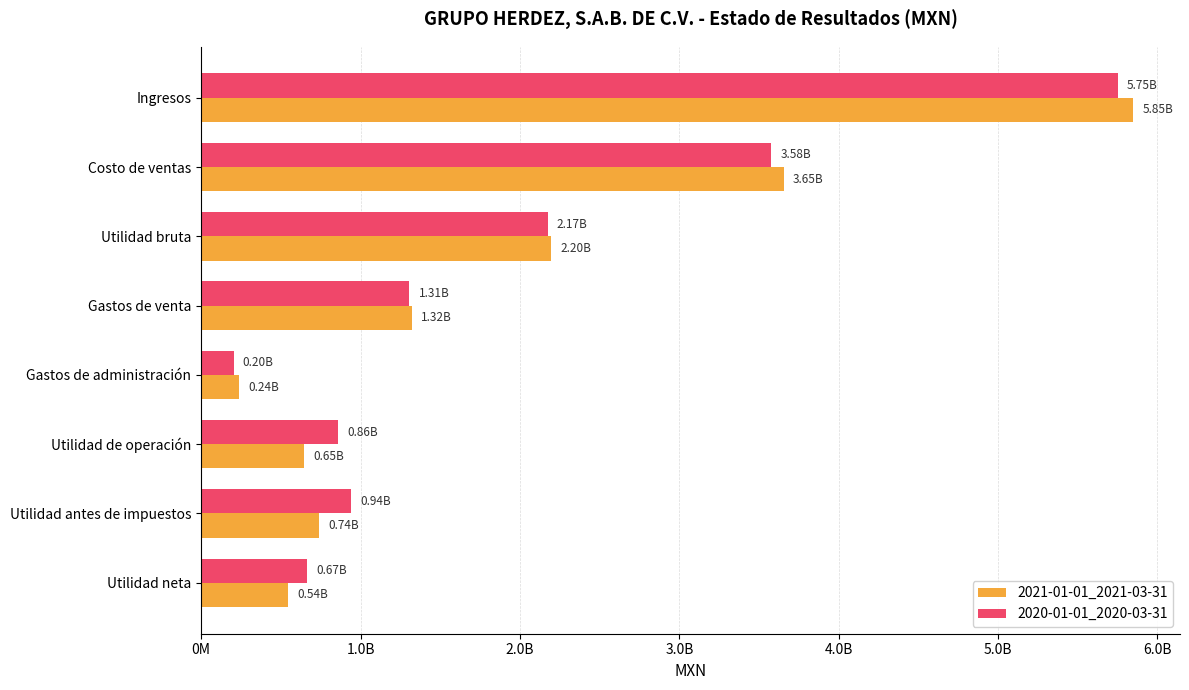

What is the lowest value of the 2020-01-01_2020-03-31 series?

203227000